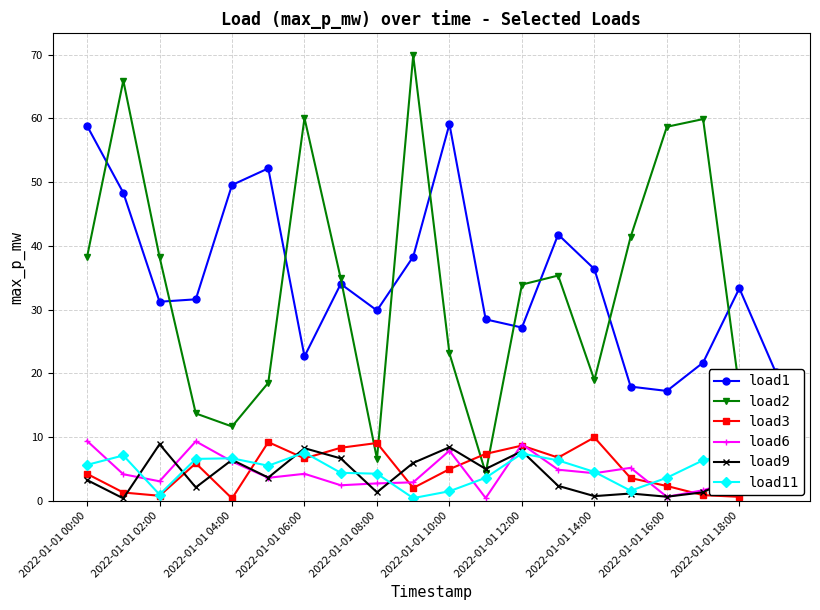

What is the label of the 9th point from the right?

11